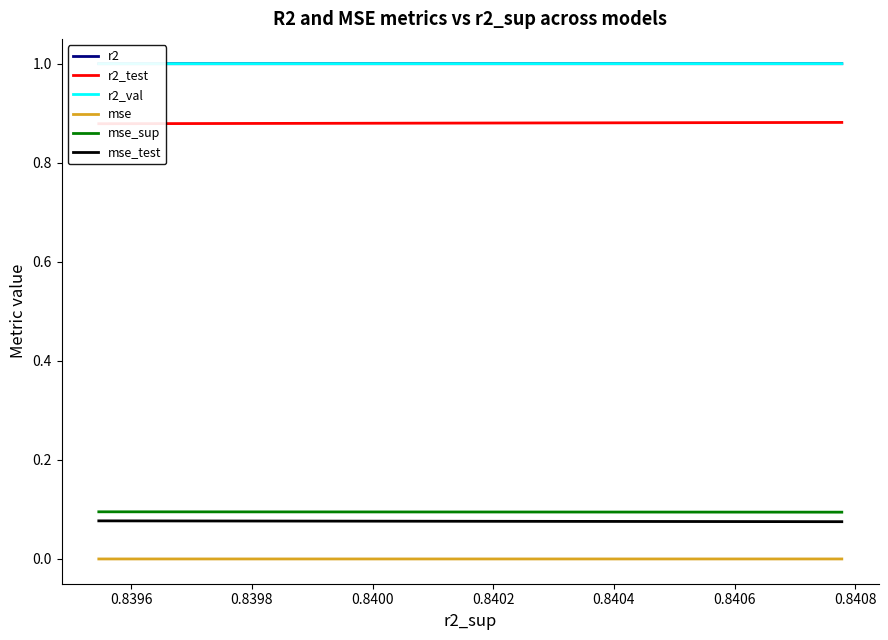

True or false: r2 and mse_test intersect in this chart.

False